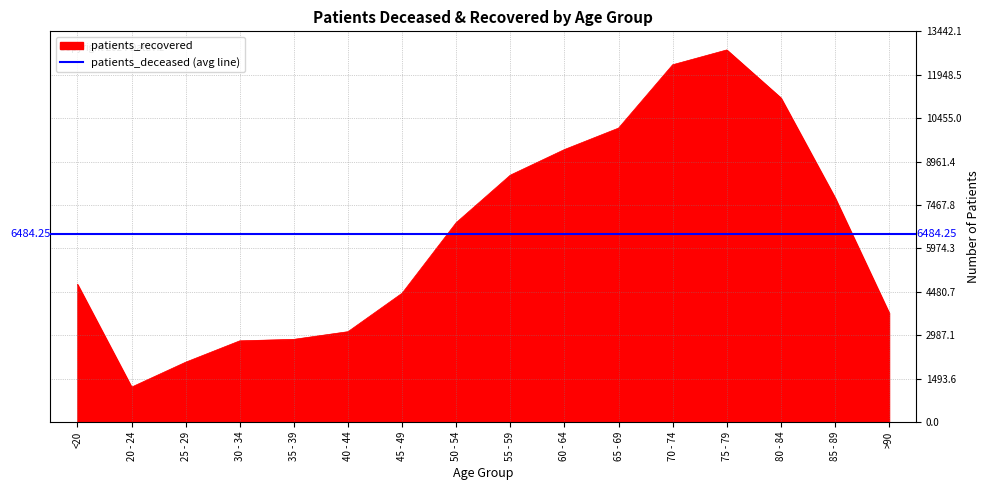

At which label is the value closest to 7002?

50 - 54